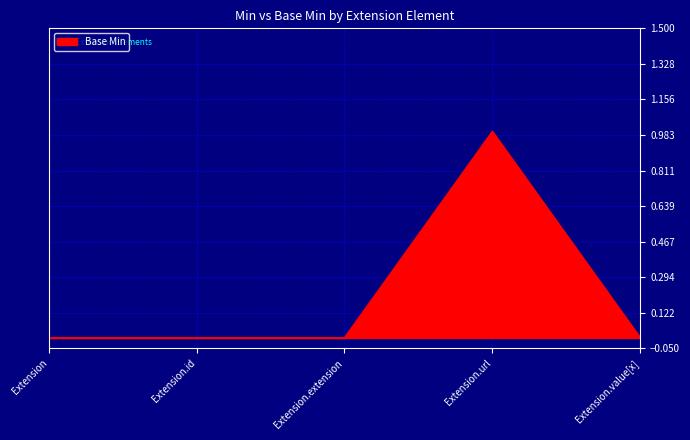

True or false: the data shows 1 at Extension.value[x].

False